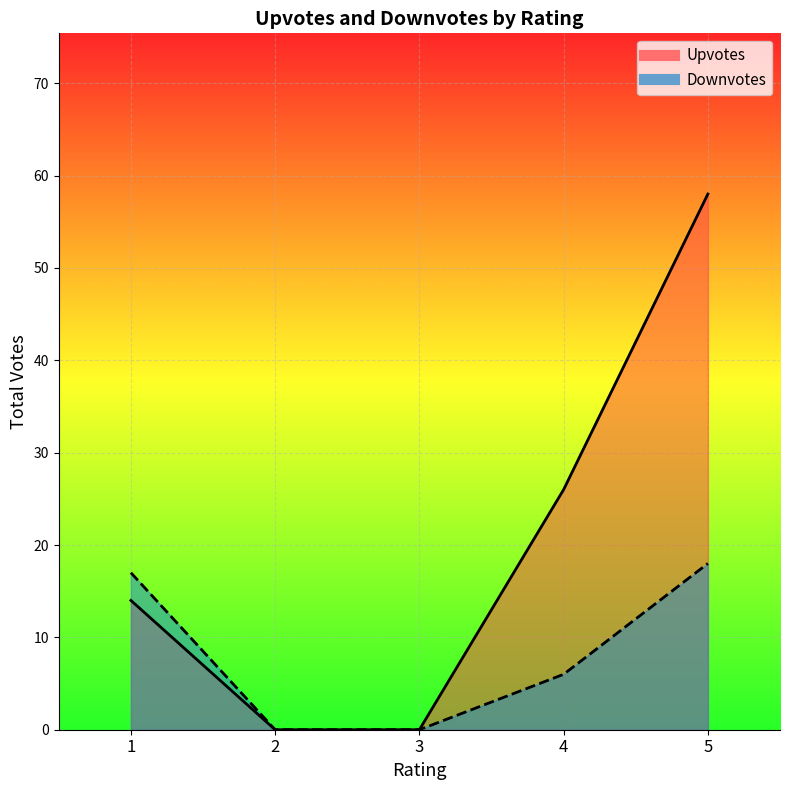

True or false: Upvotes_line and Downvotes_line cross at least once.

False